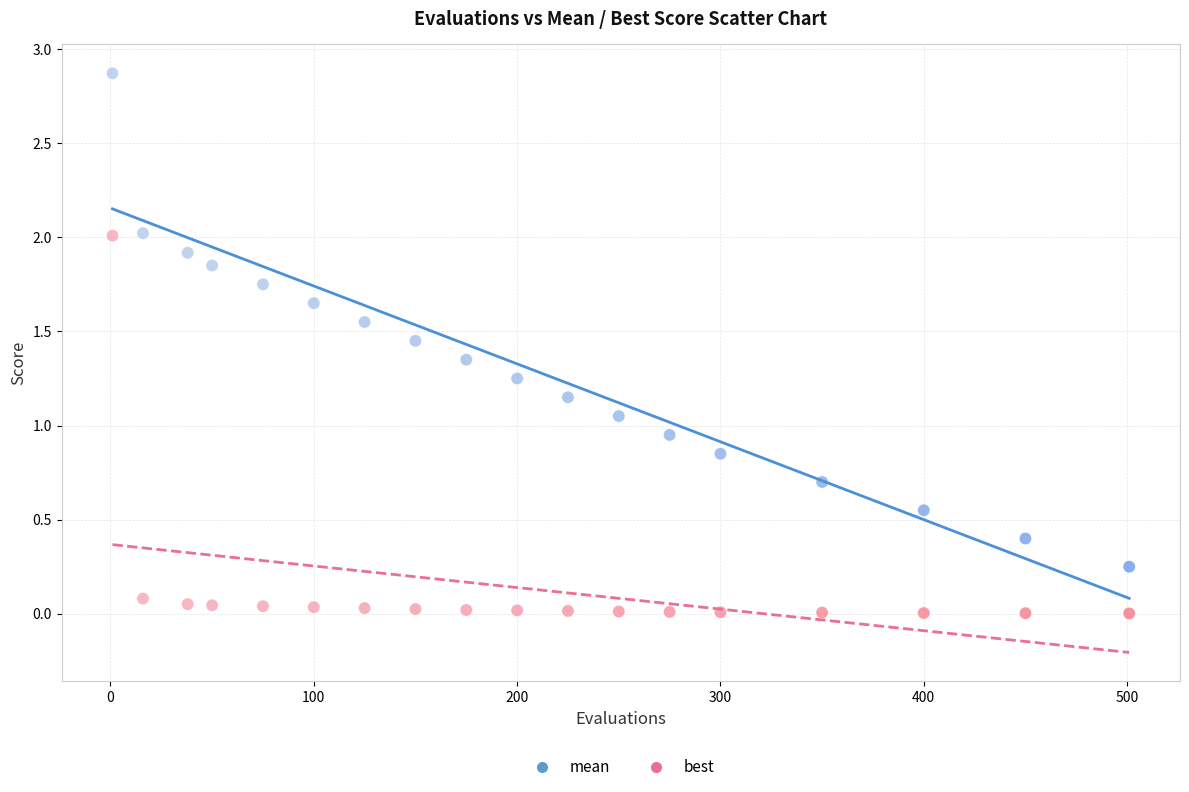

Which series has the largest Y range (max minus min)?

mean